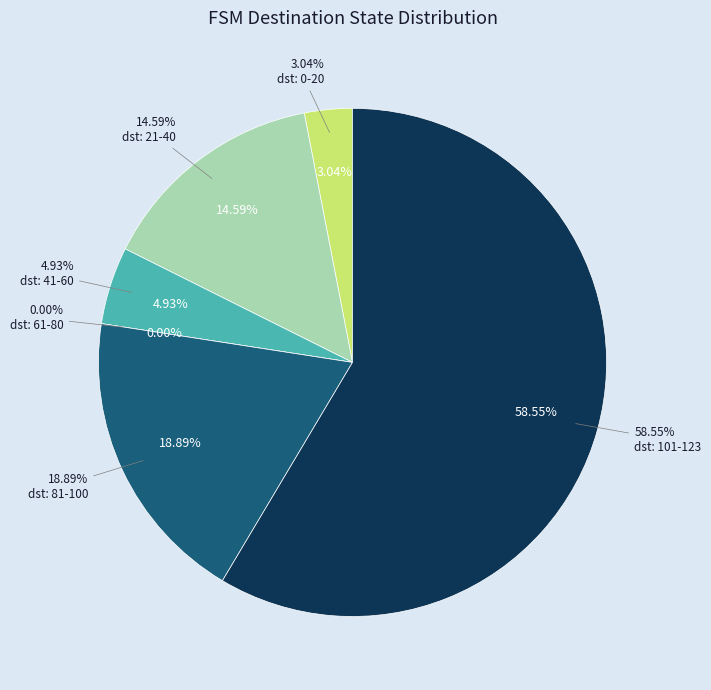

Is the sum of 3->47 and 2->120 greater than half?

No